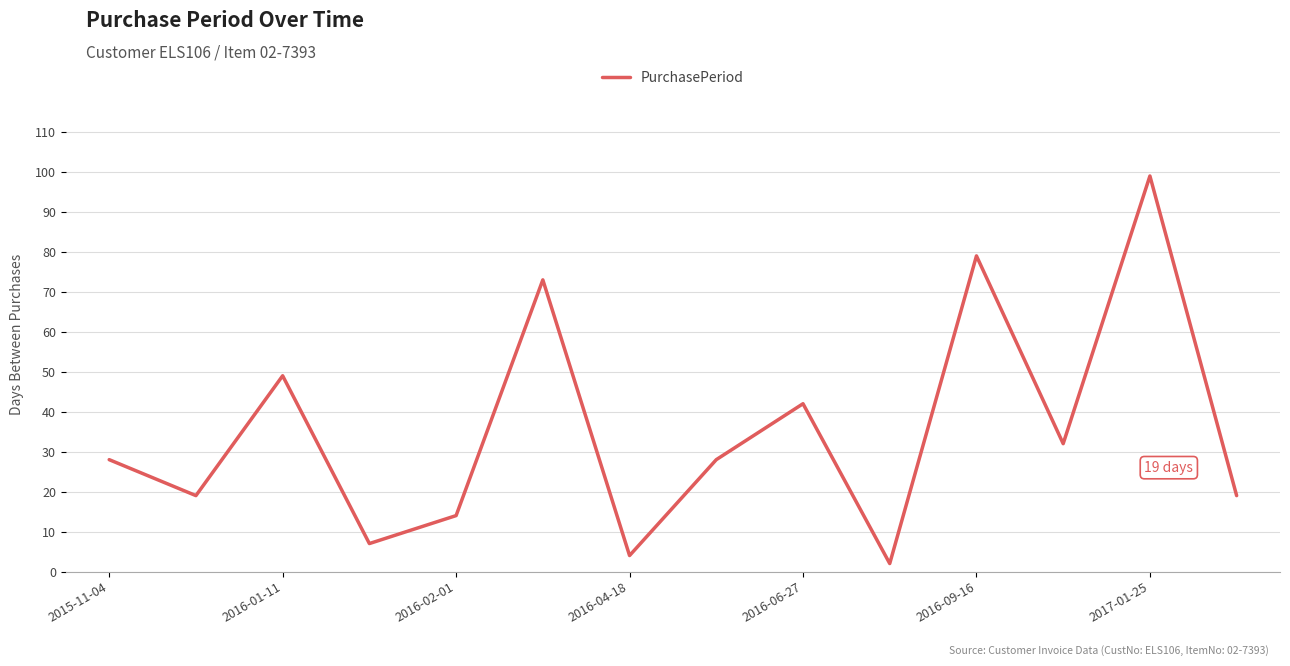

What is the average value?

35